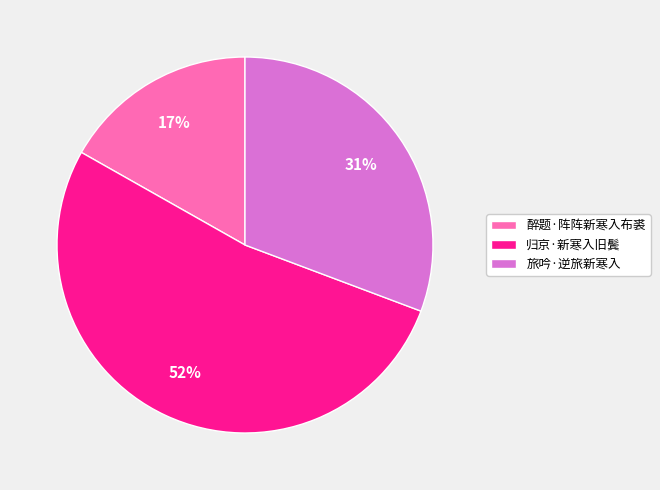

What is the ratio of the value at 旅吟·逆旅新寒入 to the value at 醉题·阵阵新寒入布裘?

1.8